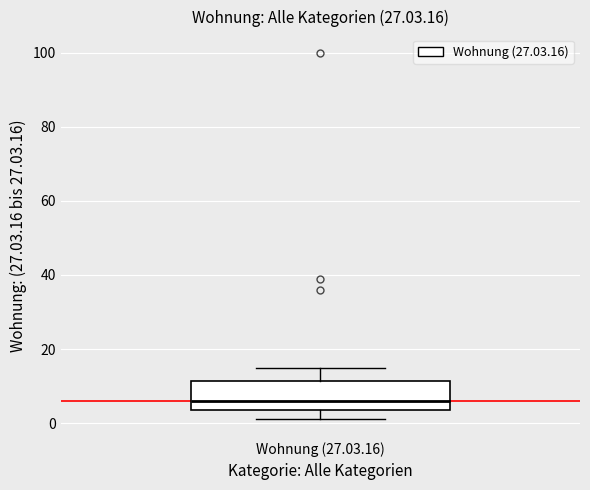

Read this box plot against the y-axis: the position of the median line, the range covered by the box, and the ends of both whiskers. The values are not printed on the chart, so give them approximately, as read against the axis.

median 6, box 4 to 12, whiskers 2 to 16